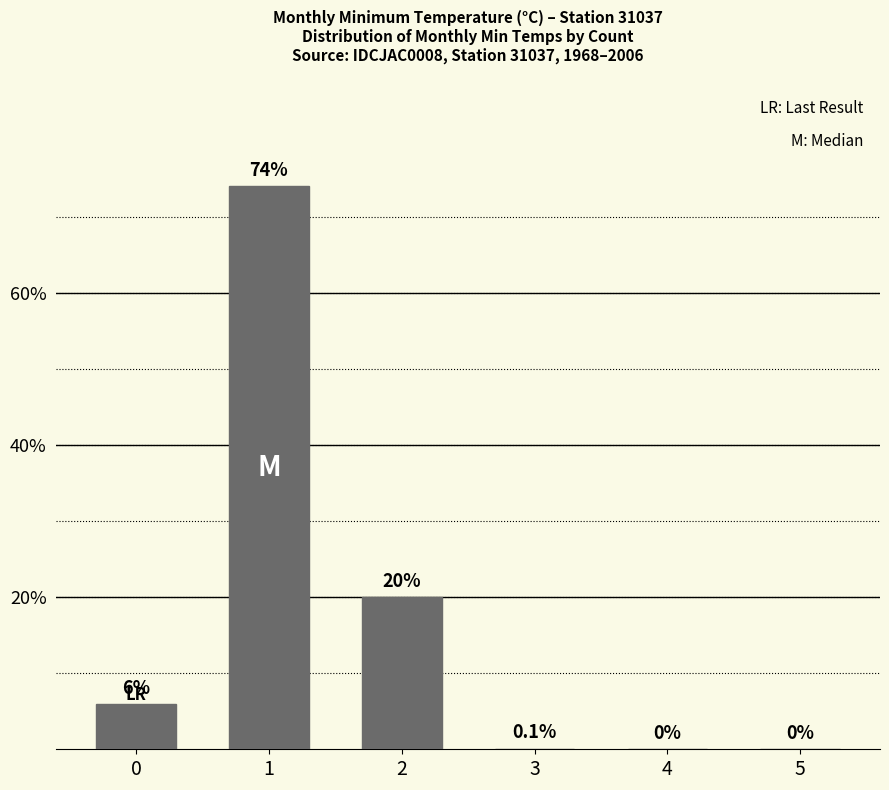

What is the average value?

16.7